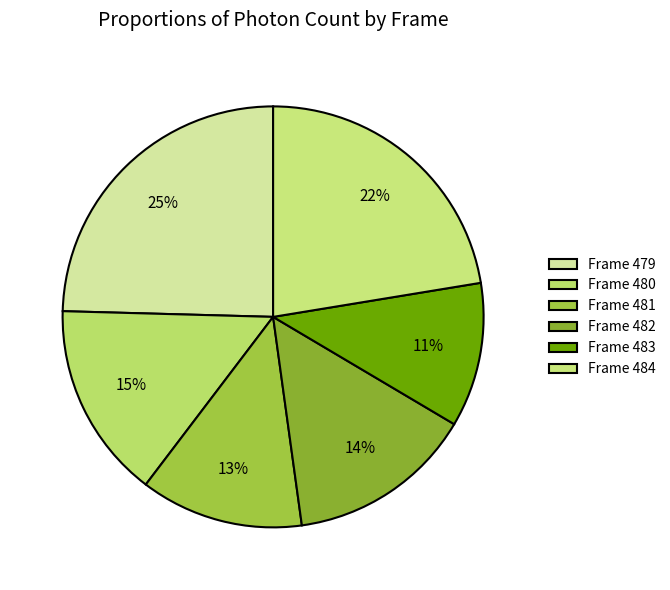

What is the smallest slice in the pie chart?

Frame 483